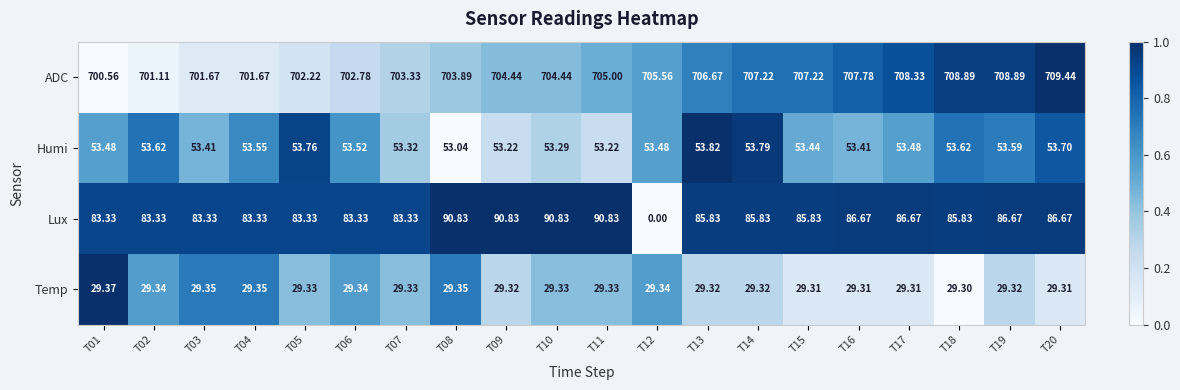

What is the difference between the highest and lowest values at T03?

672.3